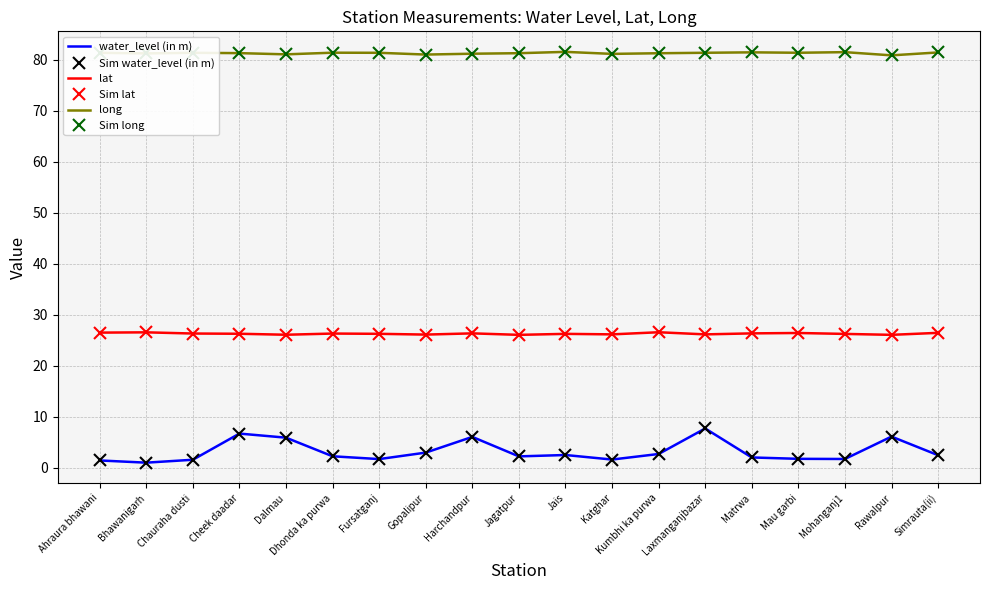

Is the value of lat at Laxmanganjbazar greater than the value of Sim long at Cheek daadar?

No